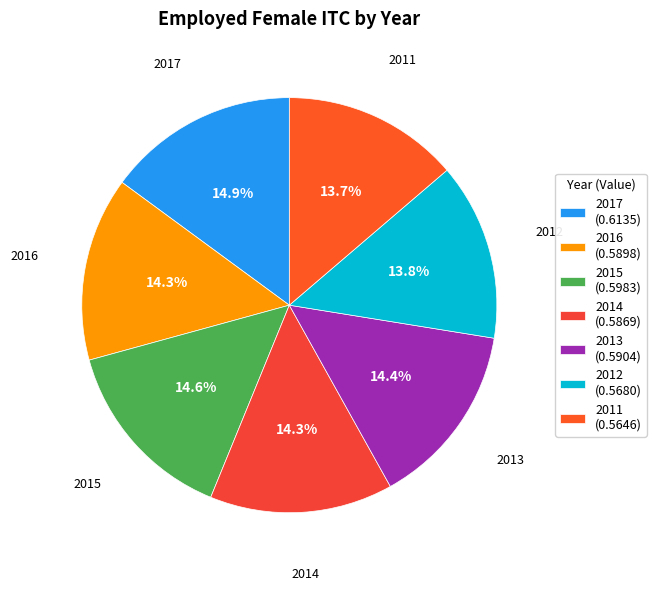

To the nearest percent, what portion does 2015 represent?

15%